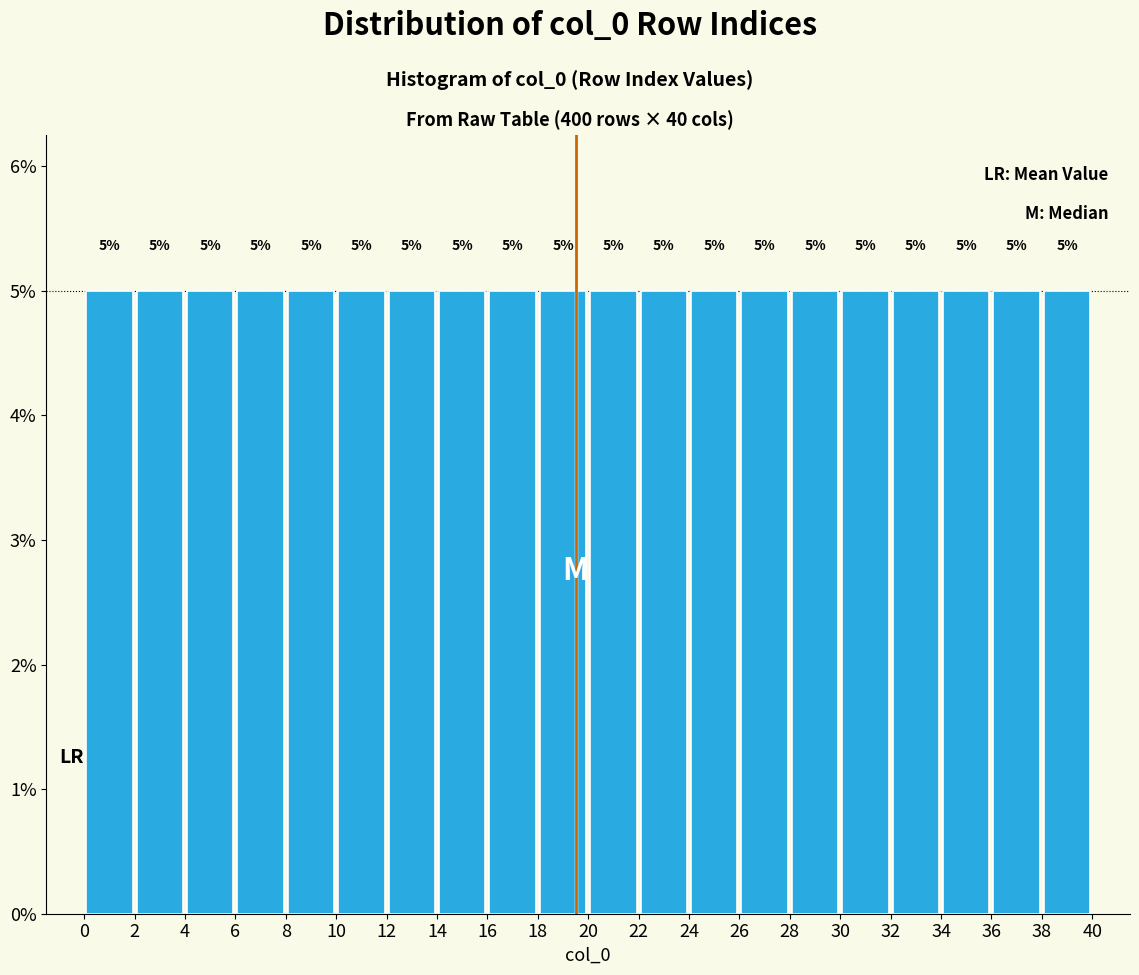

Reading left to right, list every bar in this chart as the range it spans on the x-axis followed by its height.

0 to 2: 5
2 to 4: 5
4 to 6: 5
6 to 8: 5
8 to 10: 5
10 to 12: 5
12 to 14: 5
14 to 16: 5
16 to 18: 5
18 to 20: 5
20 to 22: 5
22 to 24: 5
24 to 26: 5
26 to 28: 5
28 to 30: 5
30 to 32: 5
32 to 34: 5
34 to 36: 5
36 to 38: 5
38 to 40: 5